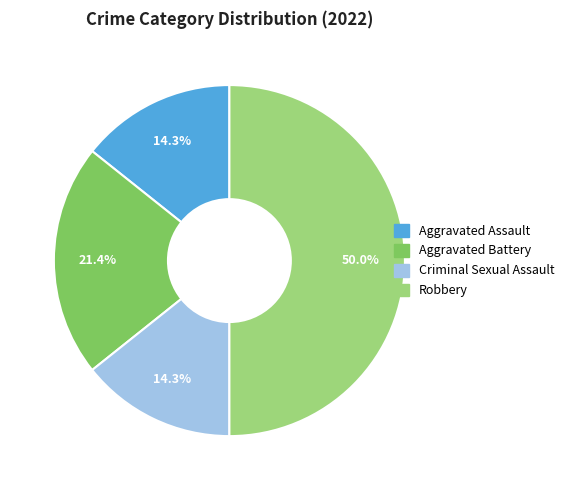

Which category has the biggest portion of the pie?

Robbery